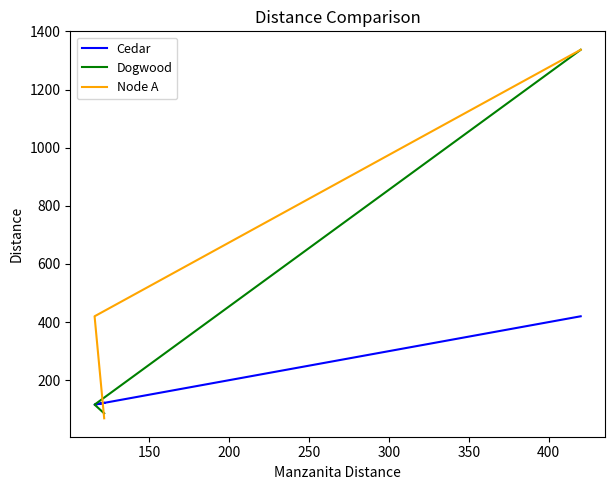

List the series in order of their overall mean, highest first.

Node A, Dogwood, Cedar